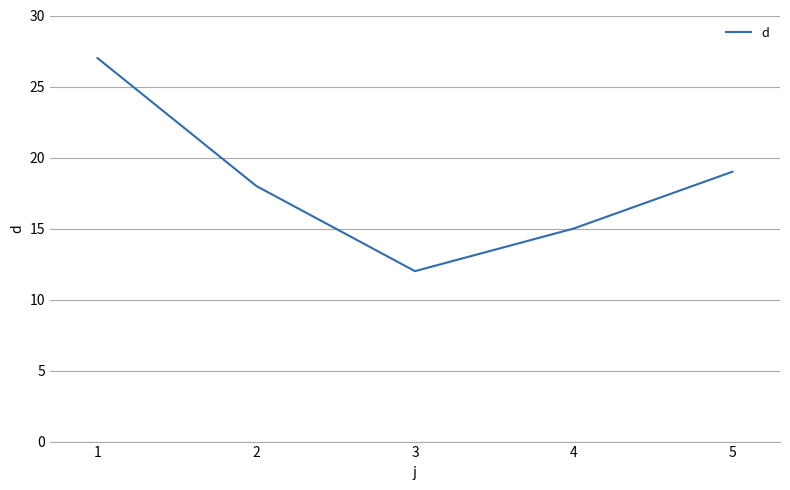

At which category does the data reach its first local valley?

3